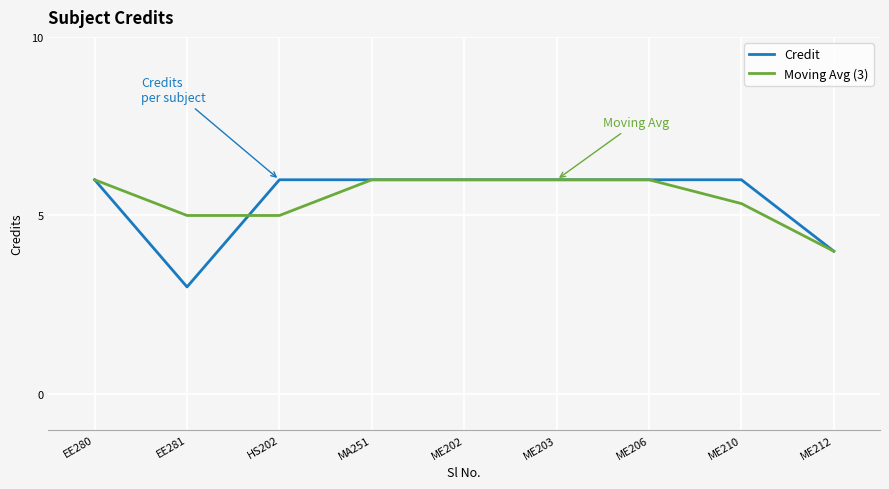

True or false: Moving Avg (3) has a value of 3.4 at EE281.

False